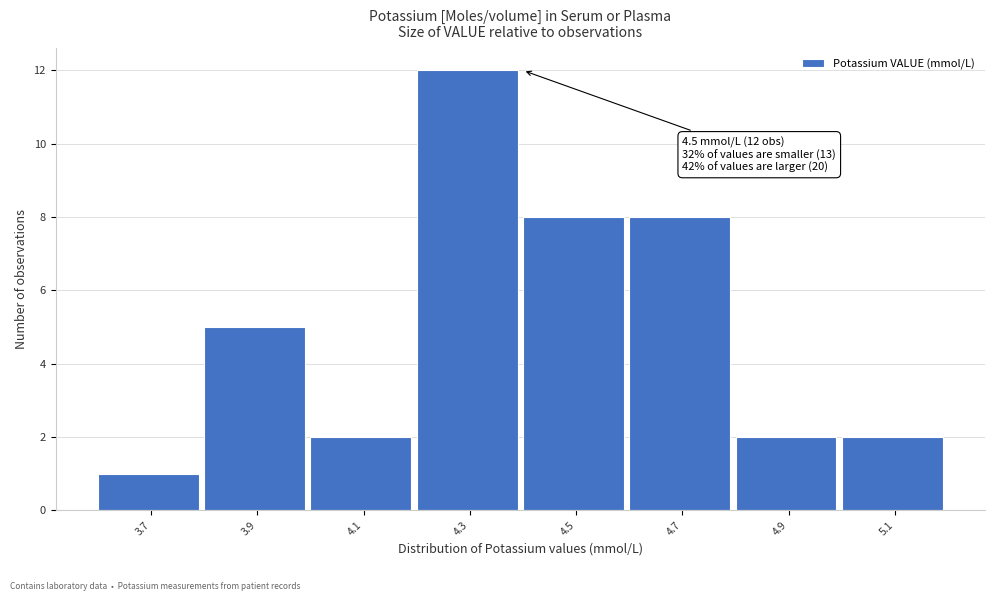

Reading right to left, what are all the values shown in this chart?

2	2	8	8	12	2	5	1